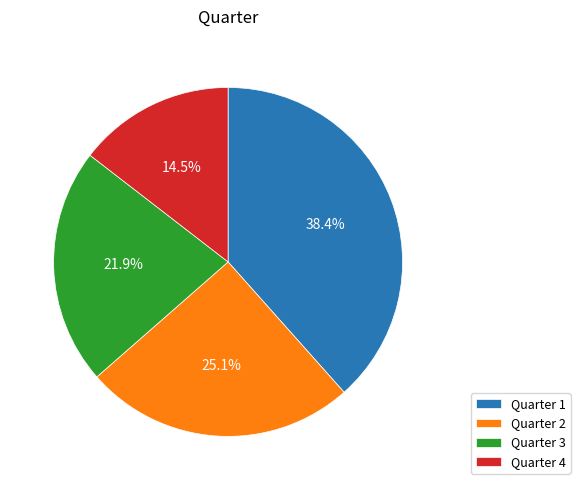

Which has a higher value, Quarter 2 or Quarter 1?

Quarter 1